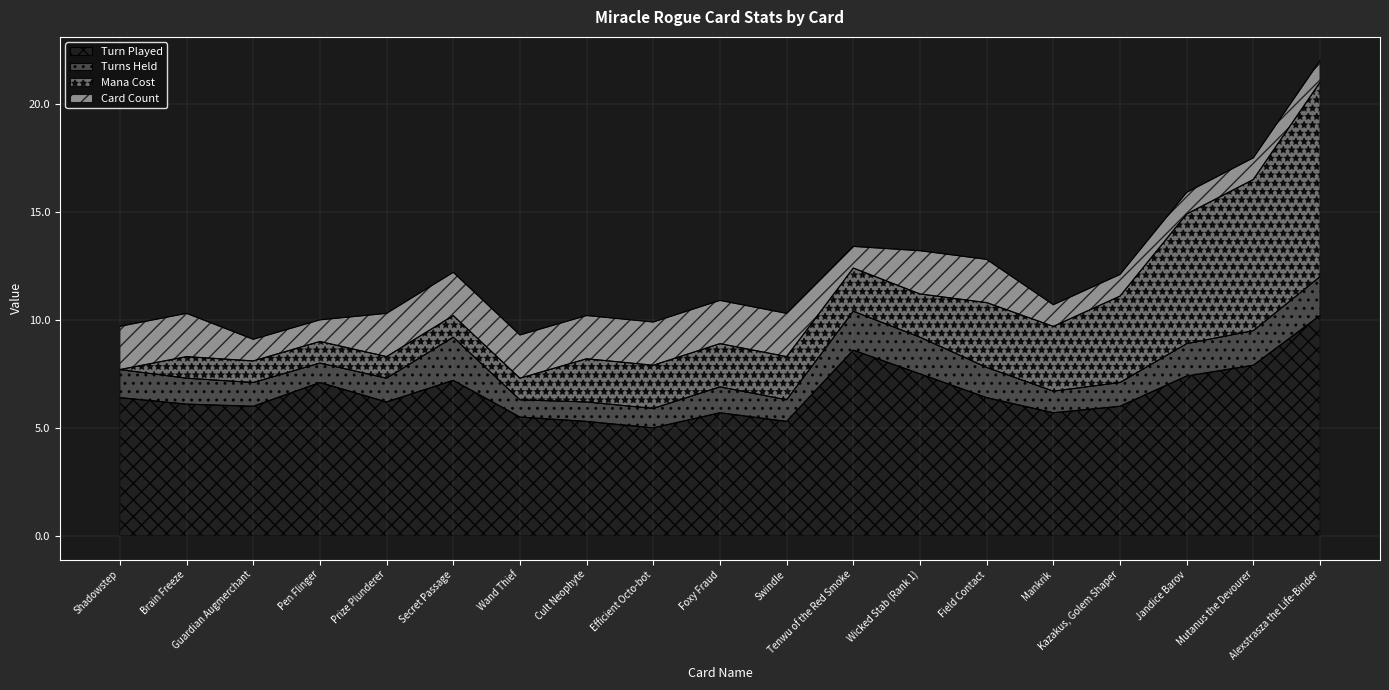

At which category does Turn Played reach its first local valley?

Guardian Augmerchant